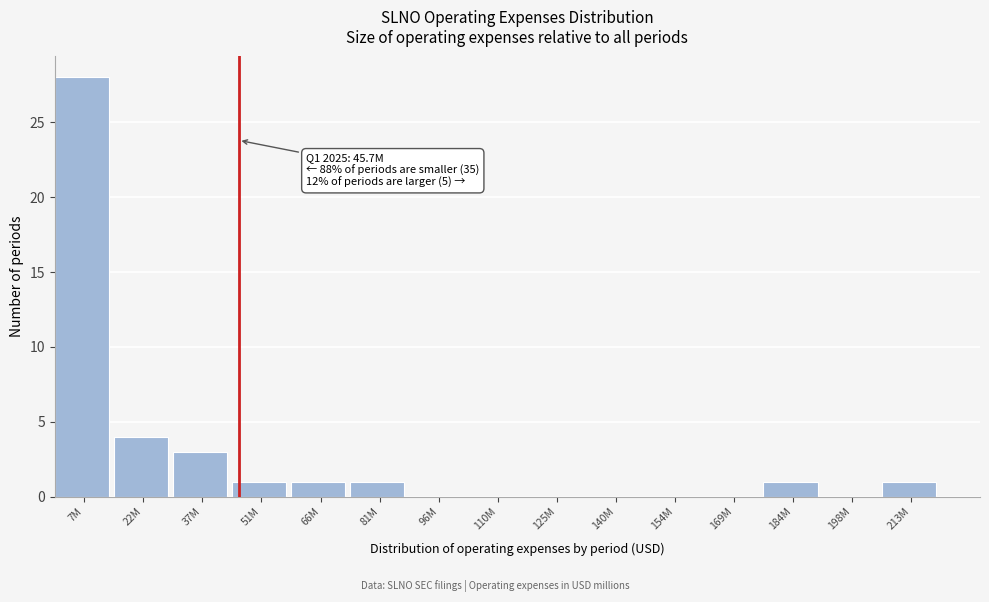

Reading right to left, list all the values displayed in this chart.

213M=1	198M=0	184M=1	169M=0	154M=0	140M=0	125M=0	110M=0	96M=0	81M=1	66M=1	51M=1	37M=3	22M=4	7M=28